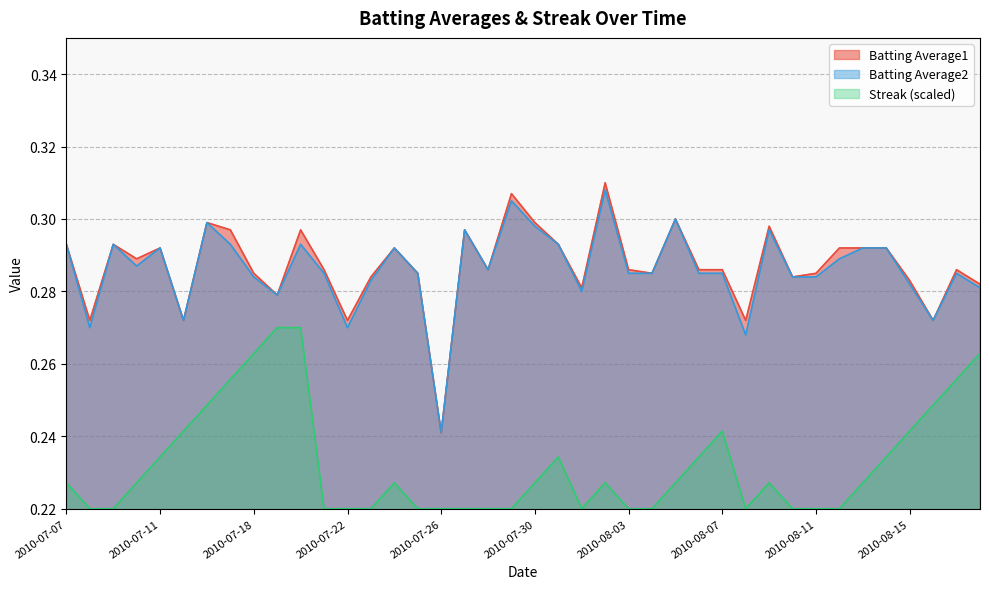

Which series changed the most between 2010-07-10 and 2010-08-08?

Batting Average2